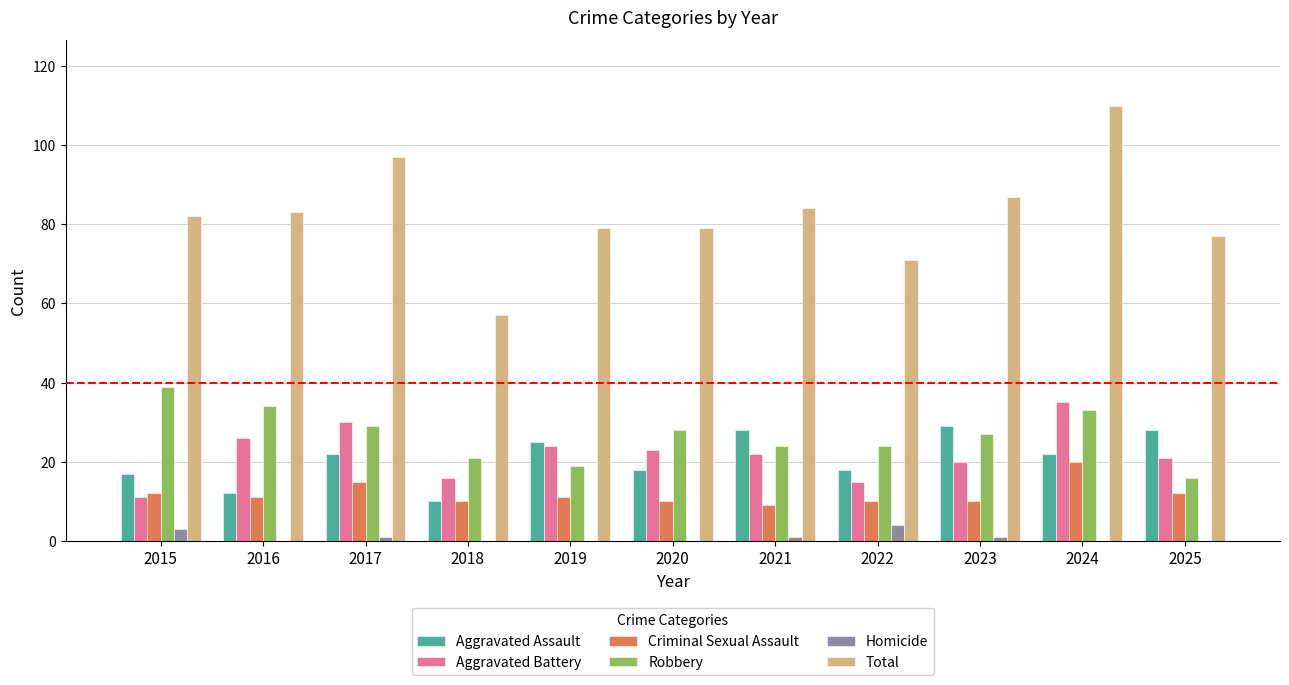

At which category is the sum across all series the highest?

2024